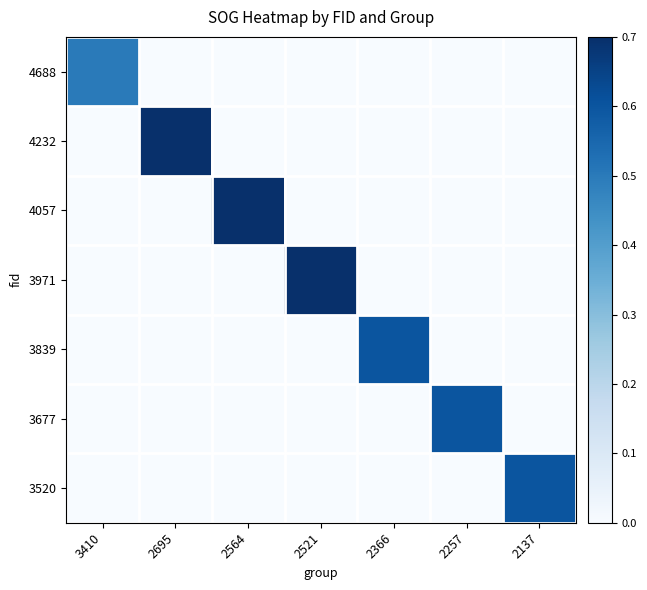

How many distinct data groups are displayed?

7